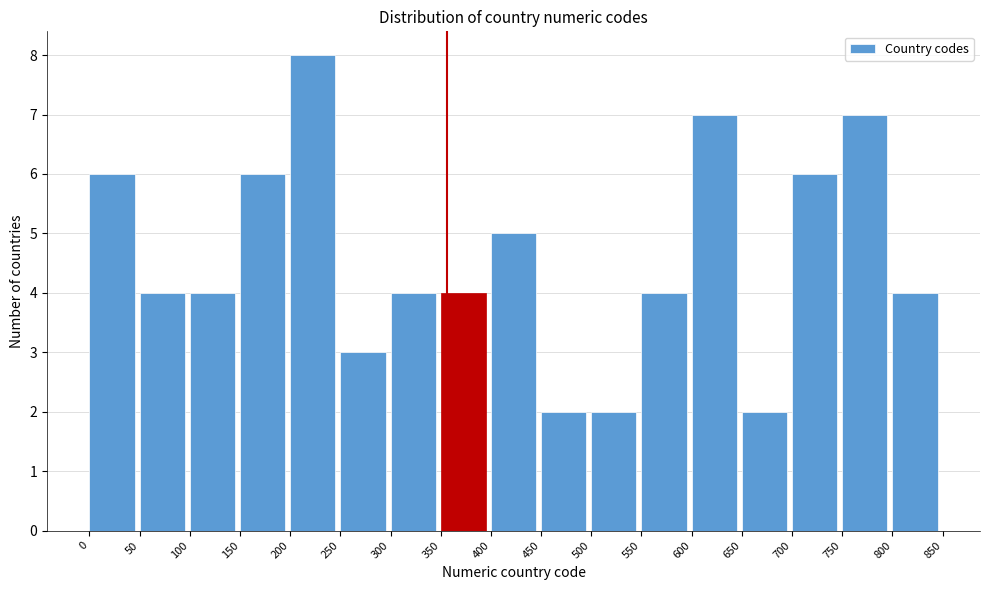

Reading left to right, list every bar in this chart as the range it spans on the x-axis followed by its height. The values are not printed on the chart, so give them approximately, as read against the axis.

0 to 50: 6
50 to 100: 4
100 to 150: 4
150 to 200: 6
200 to 250: 8
250 to 300: 3
300 to 350: 4
350 to 400: 4
400 to 450: 5
450 to 500: 2
500 to 550: 2
550 to 600: 4
600 to 650: 7
650 to 700: 2
700 to 750: 6
750 to 800: 7
800 to 850: 4